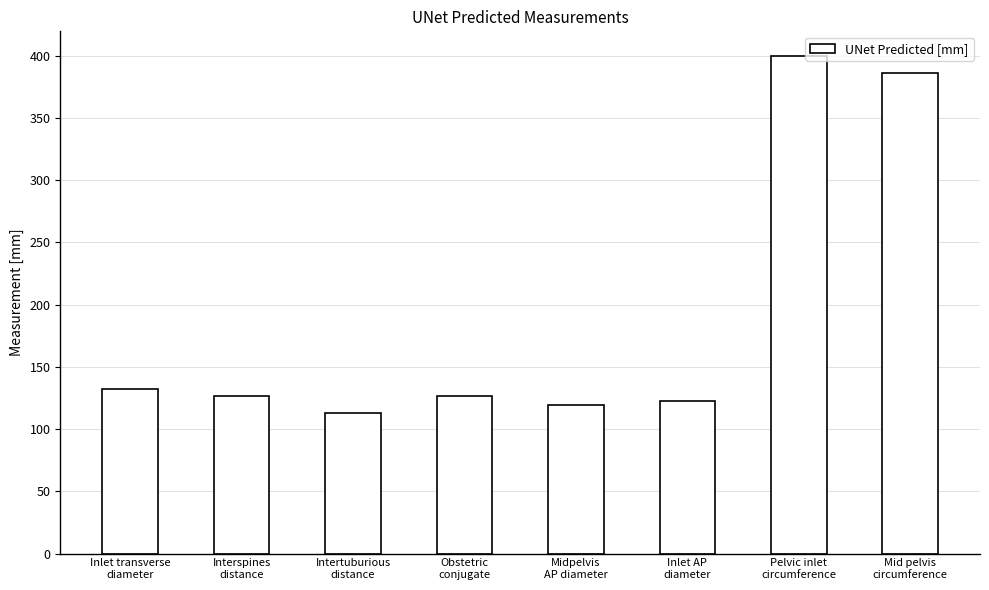

What is the greatest value displayed?

399.5